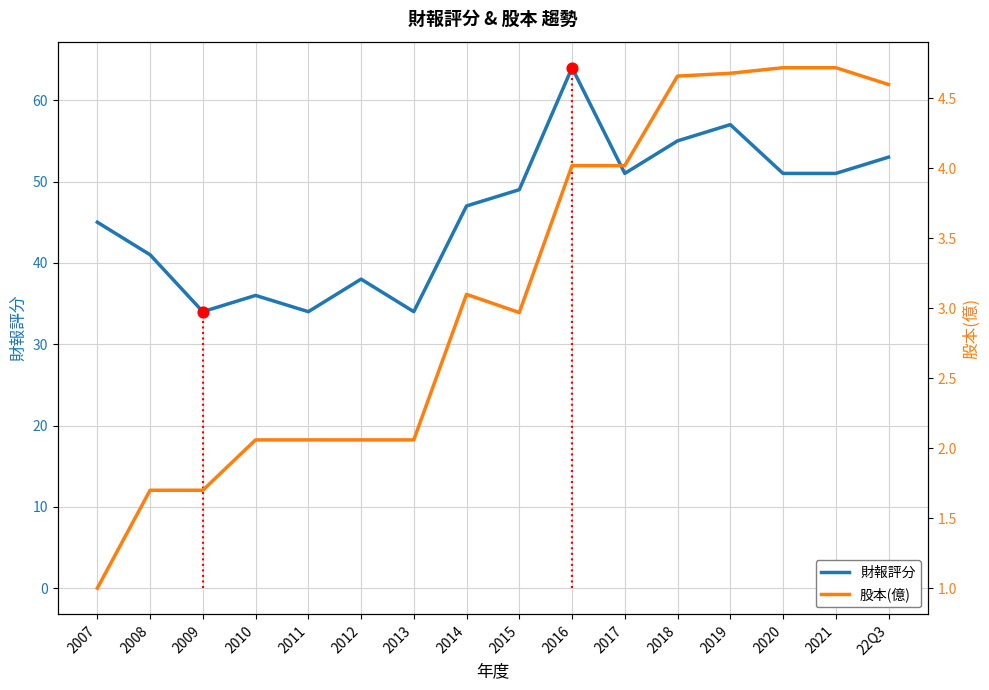

Is the value of 財報評分 at 2009 greater than the value of 股本(億) at 2011?

Yes